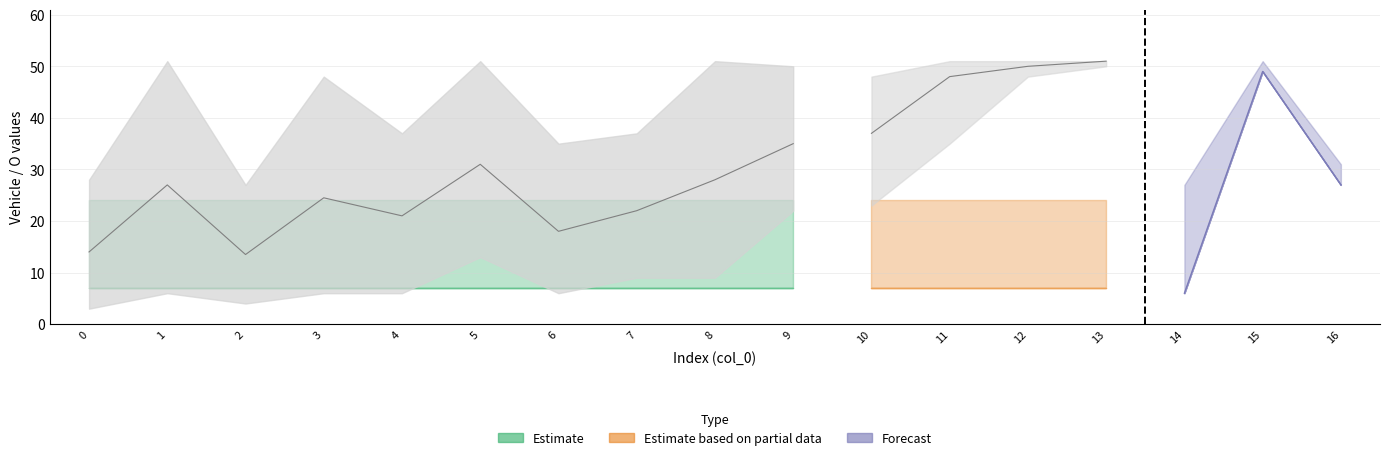

The value of Vehicle_upper at 8 is 51.0. True or false?

True